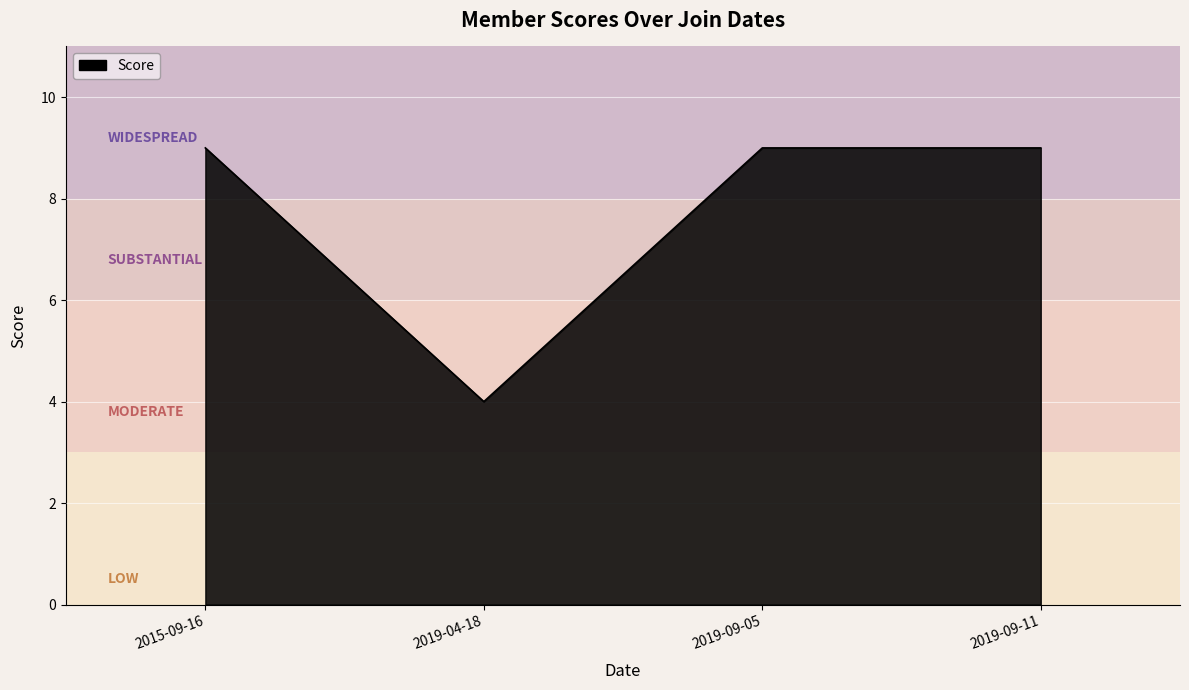

Reading right to left, transcribe all the data shown in this chart.

9	9	4	9